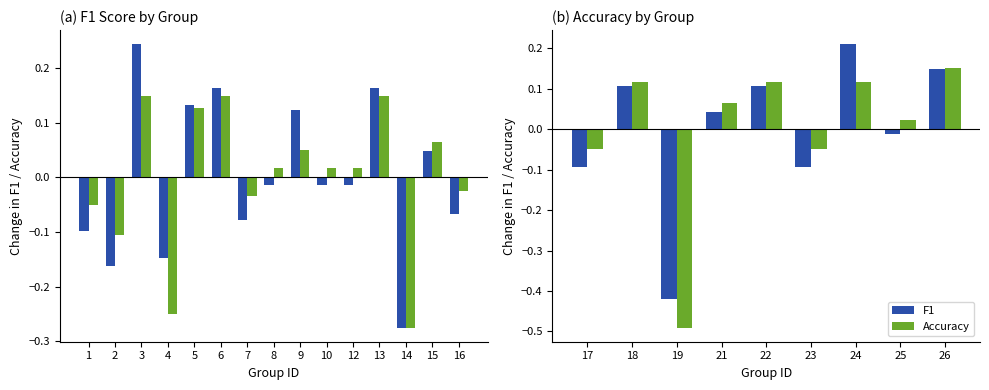

Which series changed the most between 18 and 23?

F1